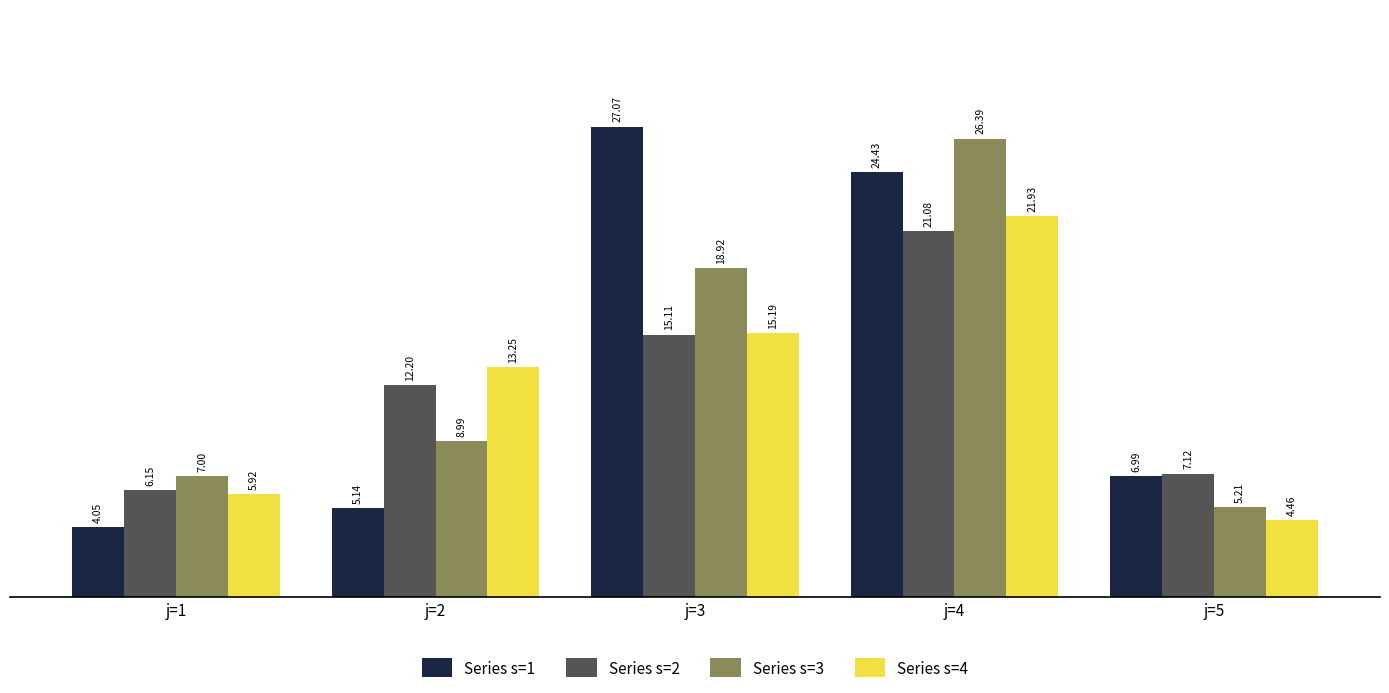

What is the sum of the Series s=2 values at j=5 and j=3?

22.2